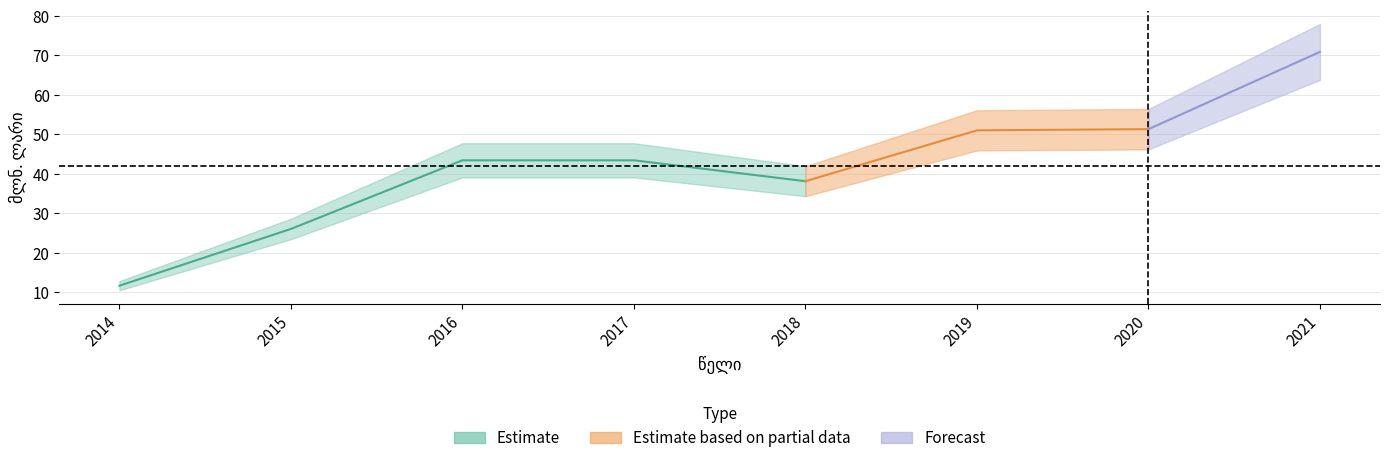

At which label does the data first exceed 43?

2016